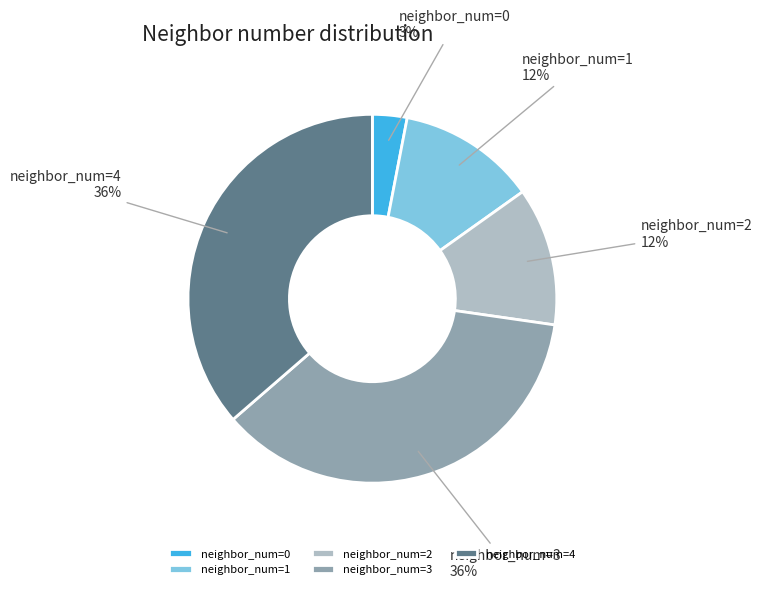

To the nearest percent, what portion does neighbor_num=3 represent?

36%